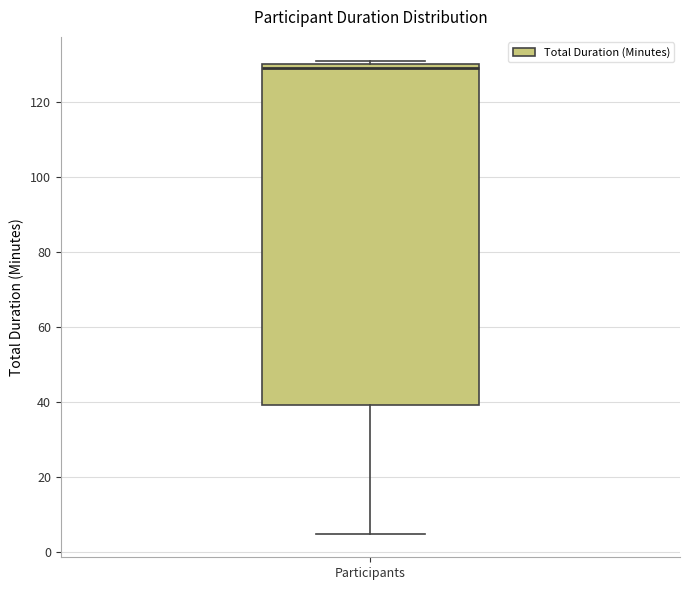

Transcribe this box plot: give where the median line is, the range the box spans, and where the two whiskers end, as read against the y-axis. The values are not printed on the chart, so give them approximately, as read against the axis.

median 130 (just below the box's upper edge), box 40 to 130, whiskers 6 to 132